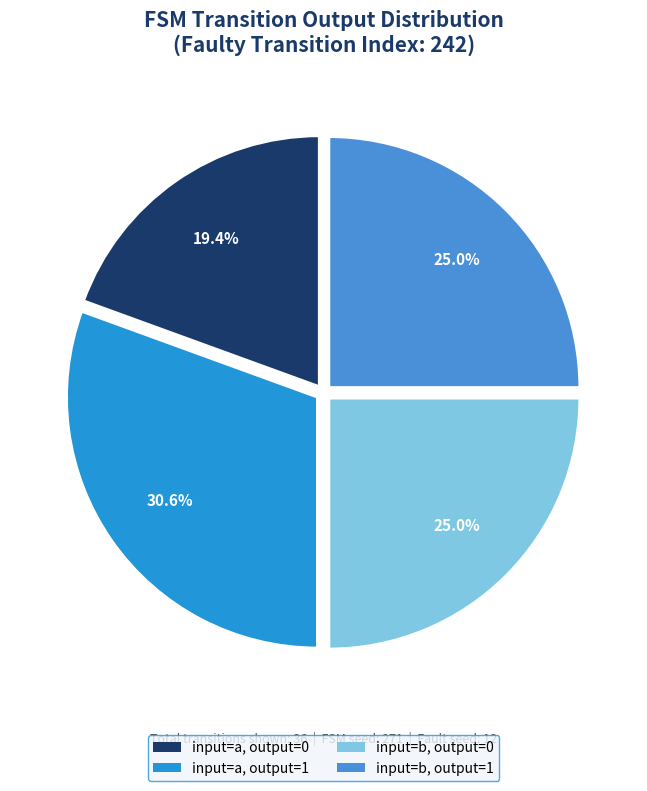

Count the number of slices in the pie.

4